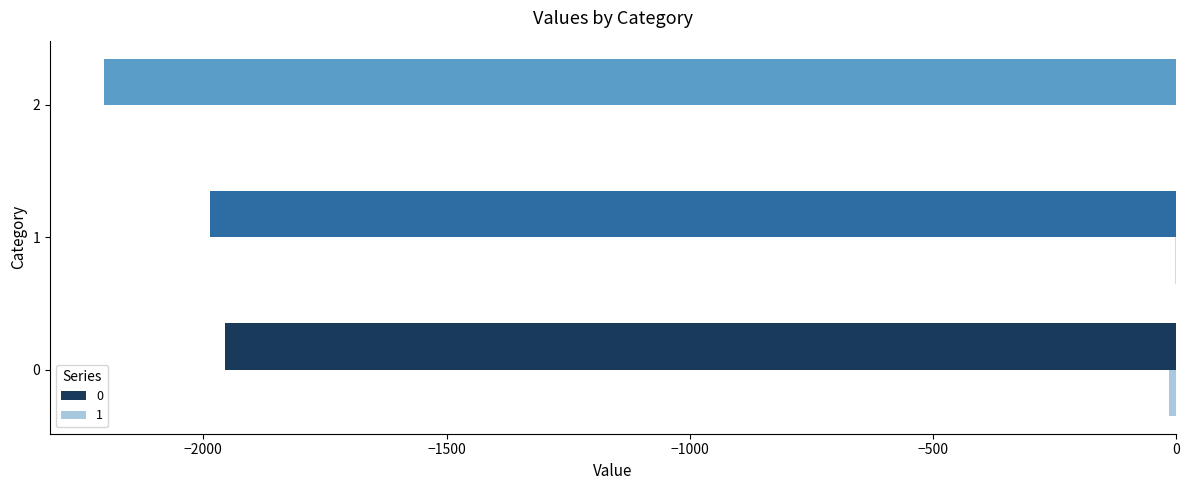

What is the total value across all series at 2?

-2205